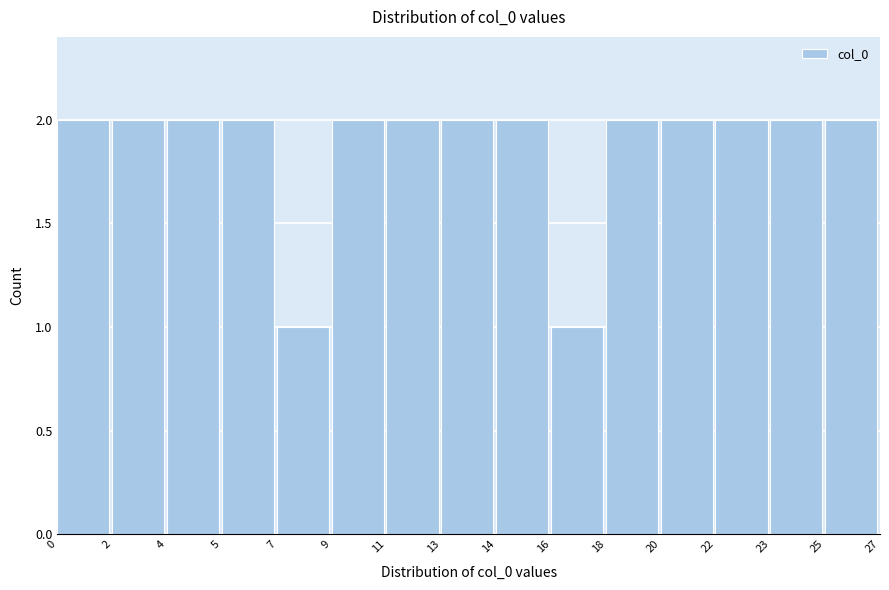

Reading left to right, transcribe all the data shown in this chart.

0=2	2=2	4=2	5=2	7=1	9=2	11=2	13=2	14=2	16=1	18=2	20=2	22=2	23=2	25=2